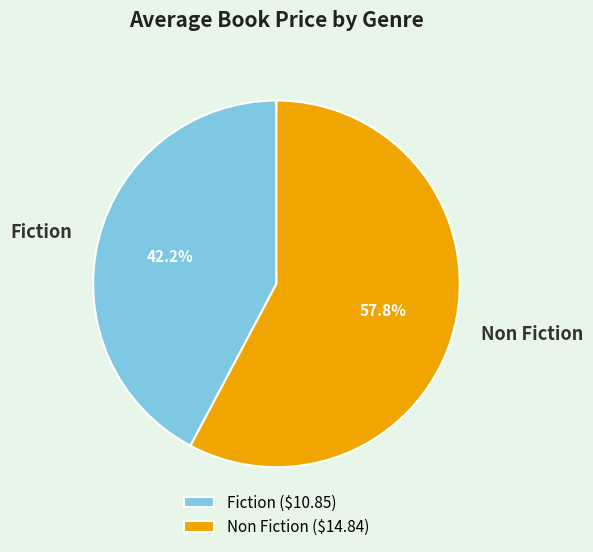

How many slices are in this pie chart?

2